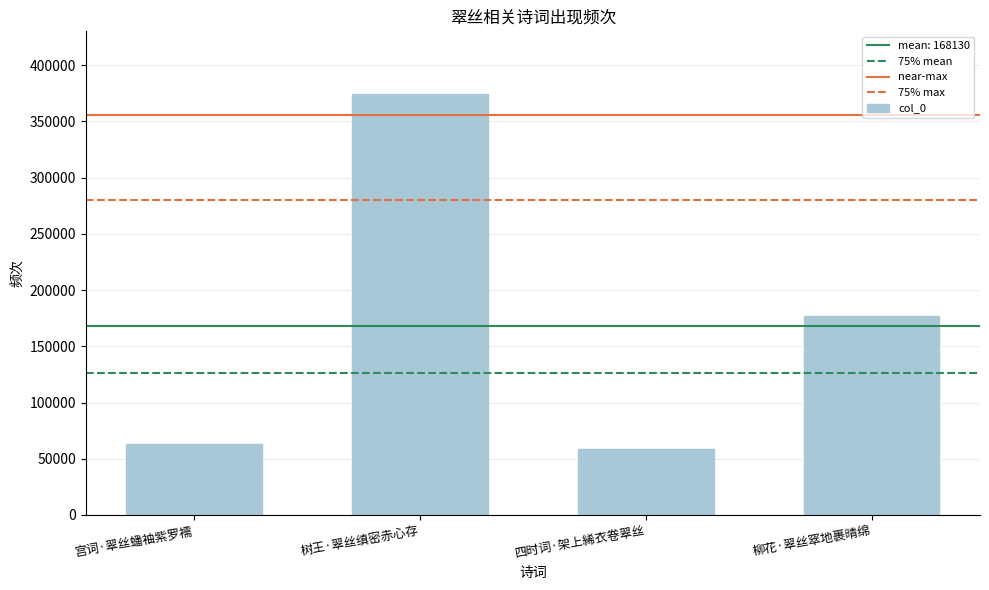

Is it true that the value at 四时词·架上絺衣卷翠丝 is 59006?

True